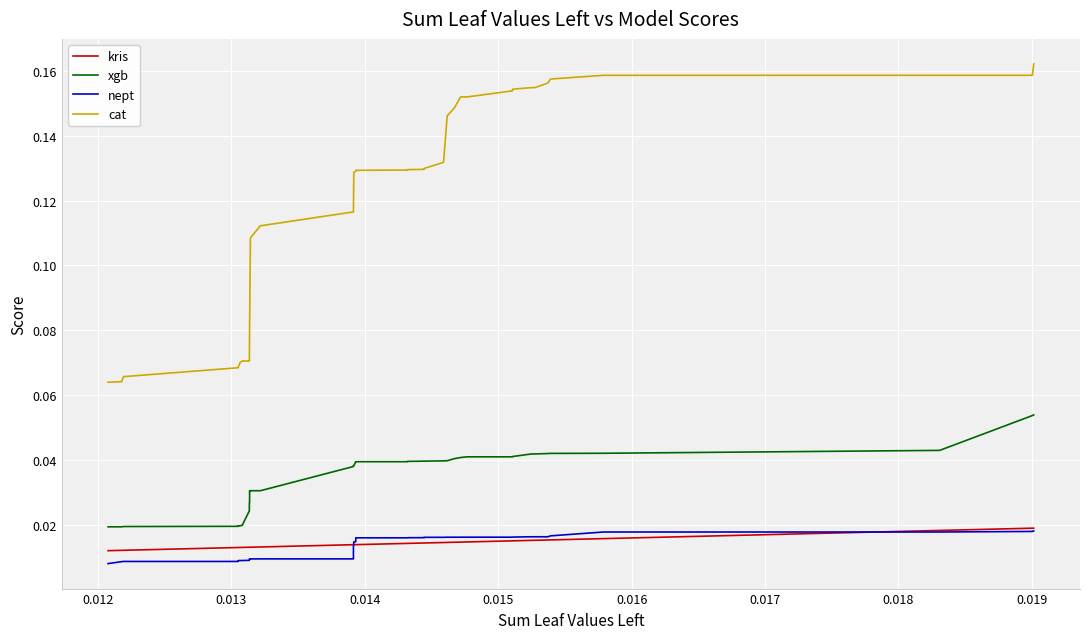

True or false: nept and xgb intersect in this chart.

False